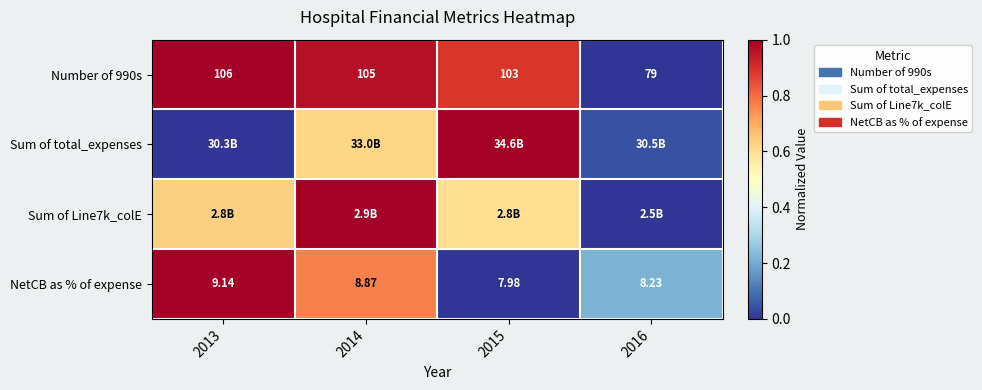

What is the maximum value for NetCB as % of expense?

1.0